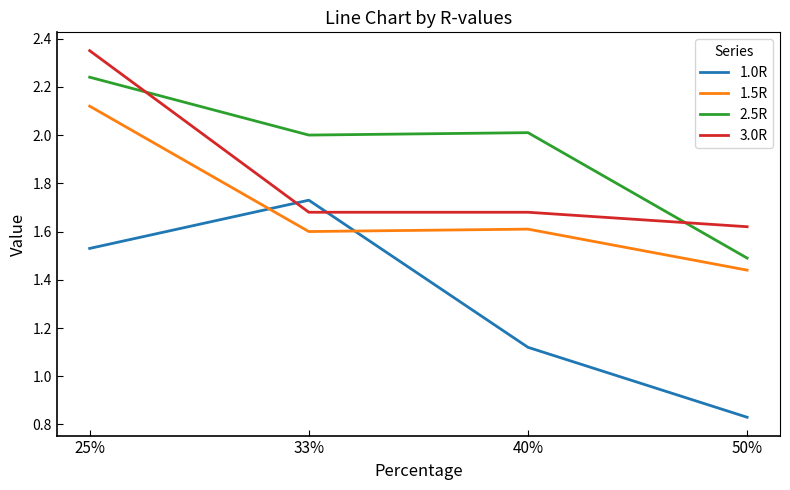

What are all the series names shown in the legend?

1.0R, 1.5R, 2.5R, 3.0R